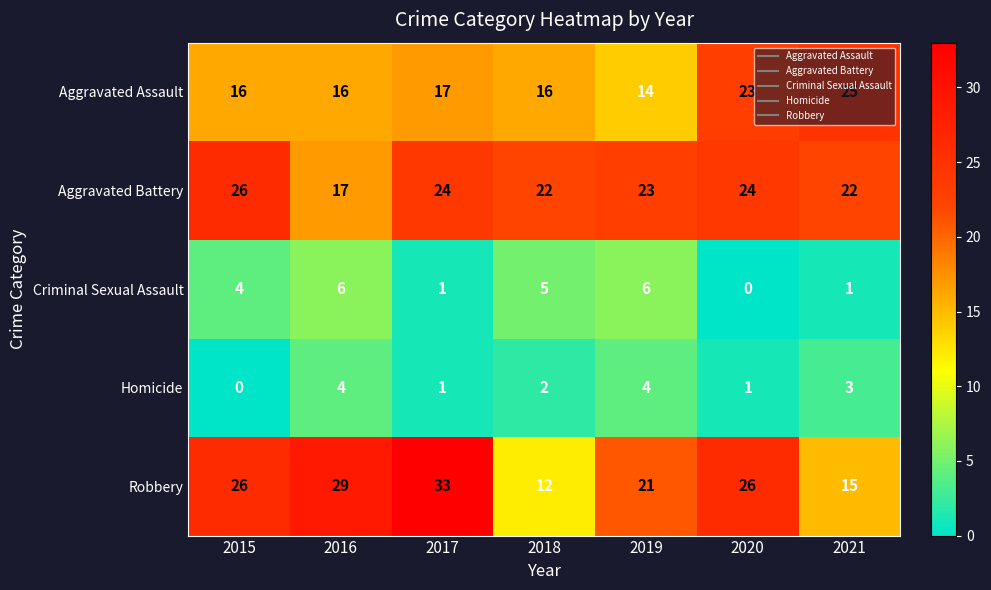

Which label corresponds to the largest value in the chart?

2017